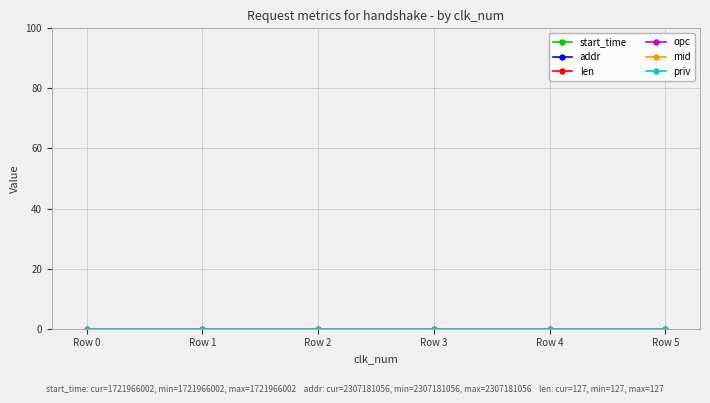

Reading left to right, extract all data points from this chart.

start_time: 0=1721966002	0=1721966002	0=1721966002	0=1721966002	0=1721966002	0=1721966002
addr: 0=2307181056	0=2307181056	0=2307181056	0=2307181056	0=2307181056	0=2307181056
len: 0=127	0=127	0=127	0=127	0=127	0=127
opc: 0=1	0=1	0=1	0=1	0=1	0=1
mid: 0=73	0=73	0=73	0=73	0=73	0=73
priv: 0=0	0=0	0=0	0=0	0=0	0=0